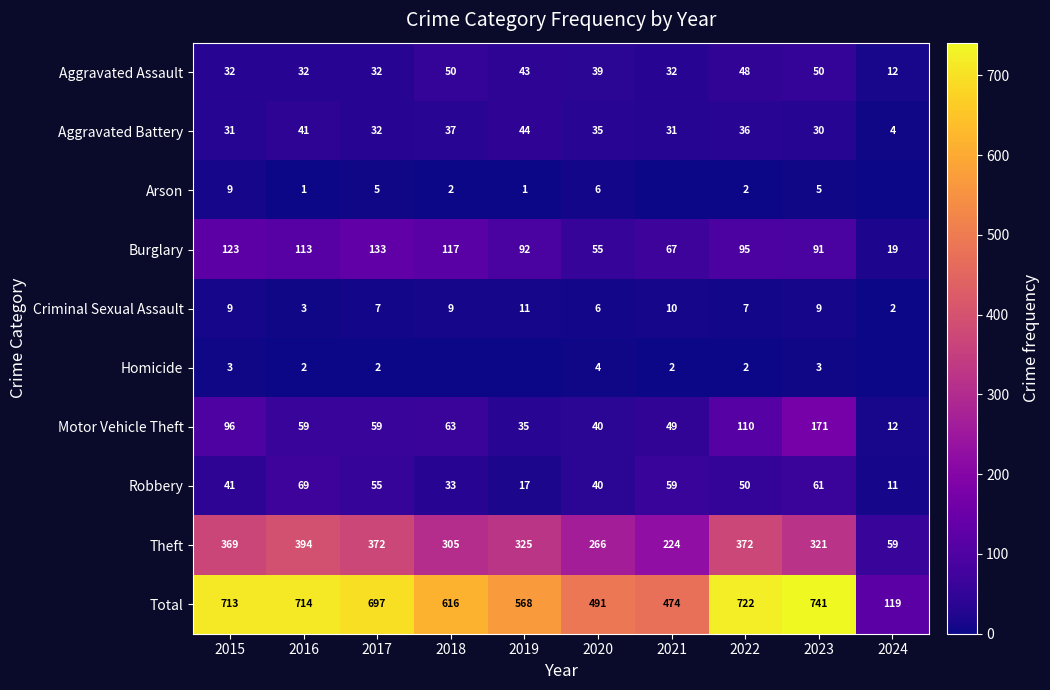

What is the total value across all series at 2024?

238